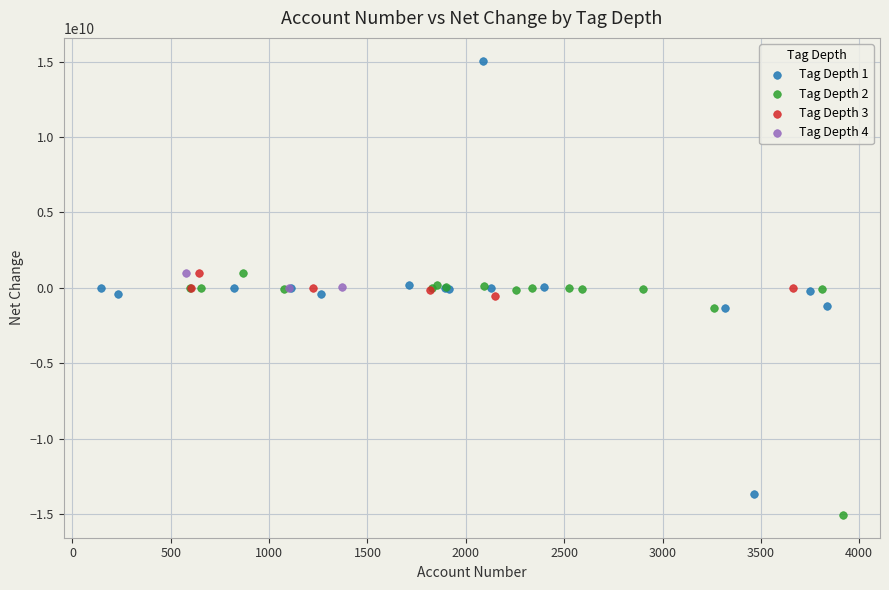

Which series contains the lowest Y value?

Tag Depth 2